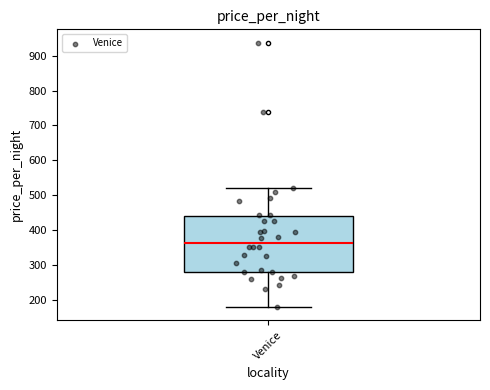

Where does the median line of the box for Venice sit on the y-axis? The values are not printed on the chart, so give them approximately, as read against the axis.

360